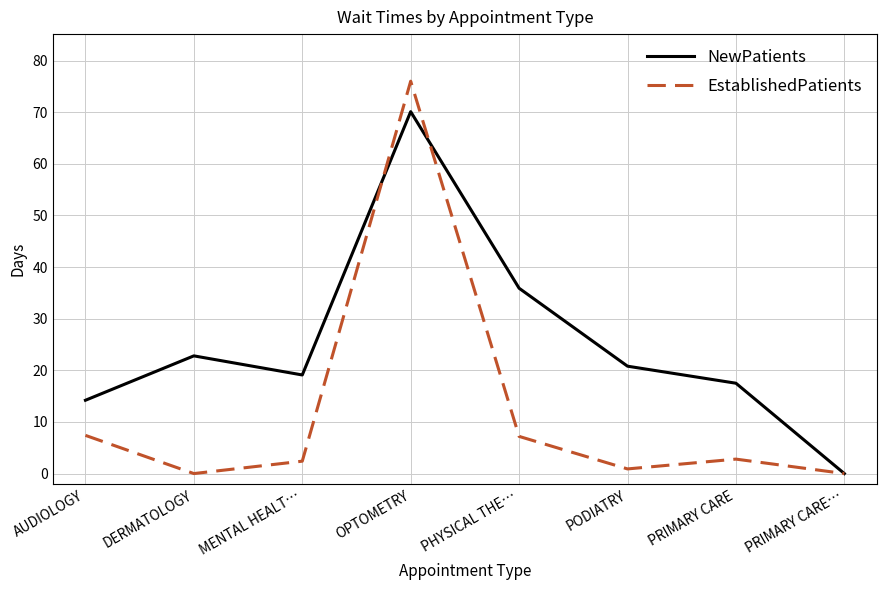

List the series in order of their peak value, highest first.

EstablishedPatients, NewPatients